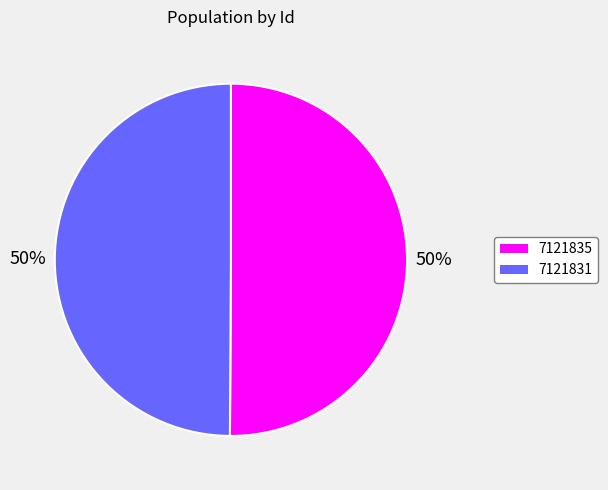

True or false: 7121831 accounts for 45% of the total.

False